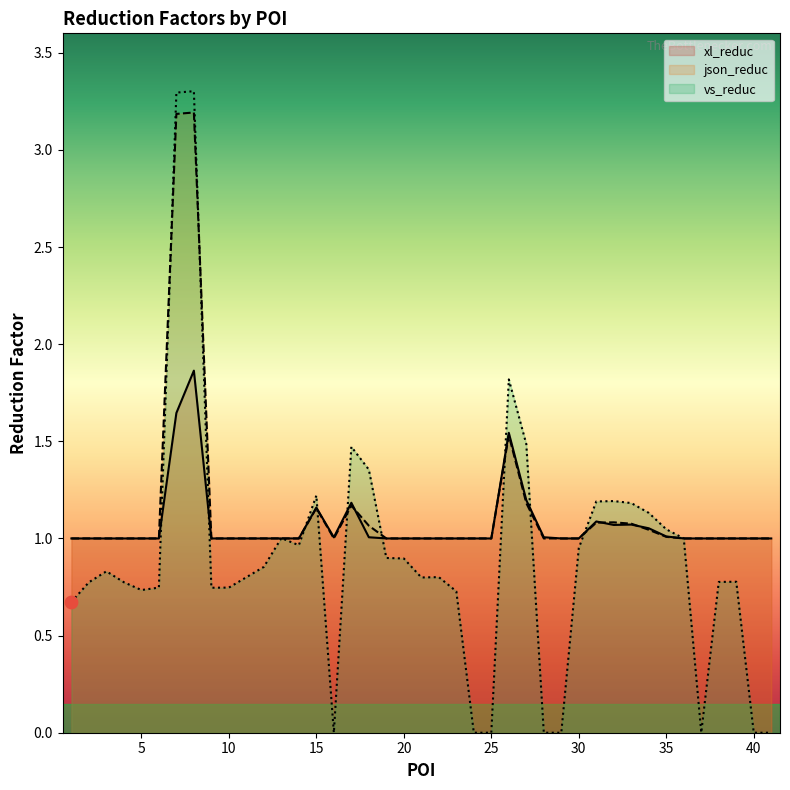

At how many categories does at least one series exceed 2?

2